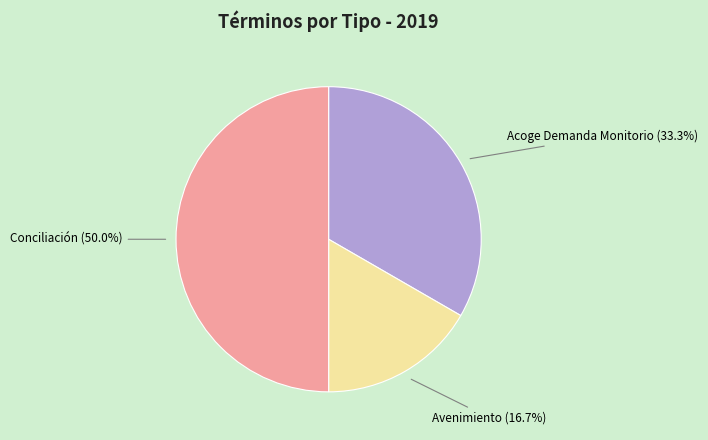

Combined, what portion of the pie is Acoge Demanda Monitorio and Avenimiento?

50.0%